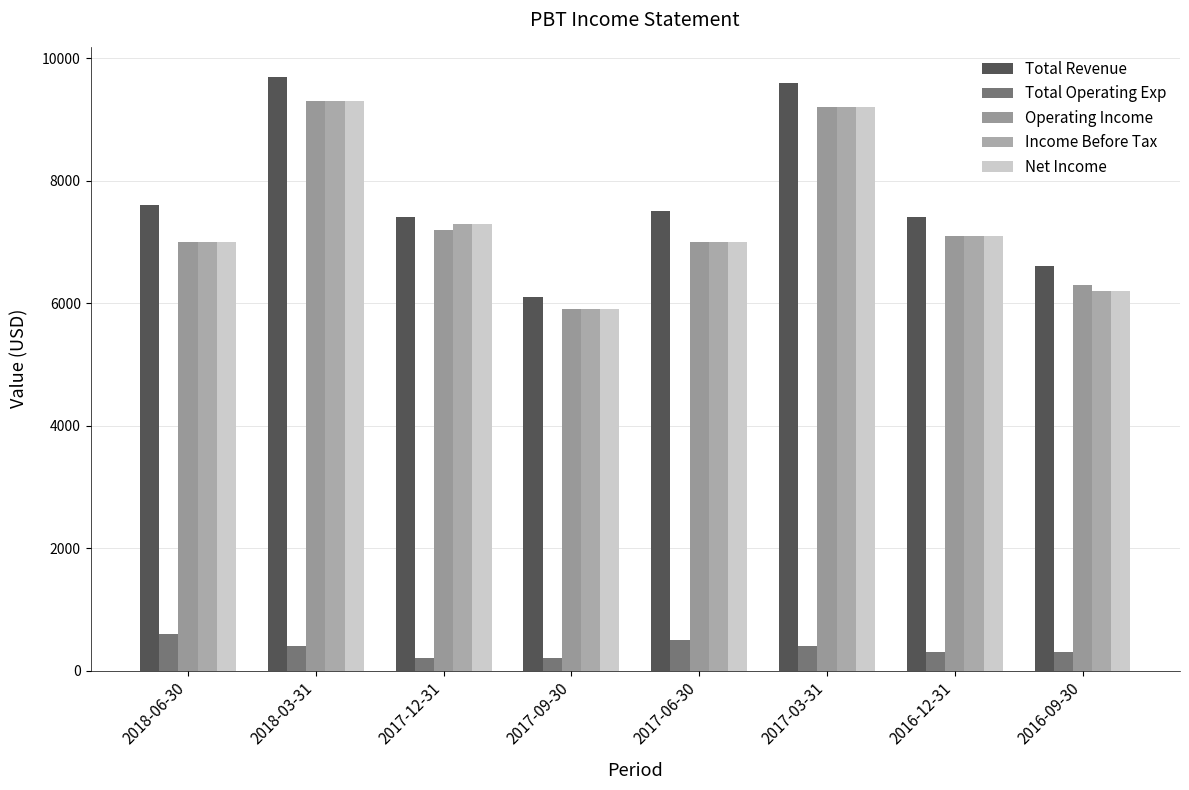

What is the label of the 1st bar from the left?

2018-06-30